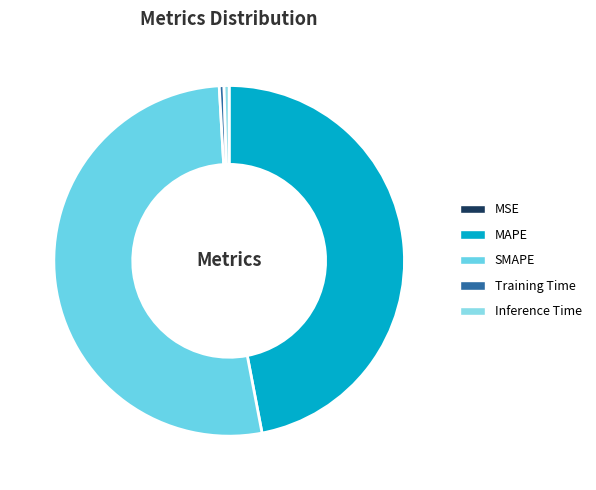

Does SMAPE represent more than half of the total?

Yes